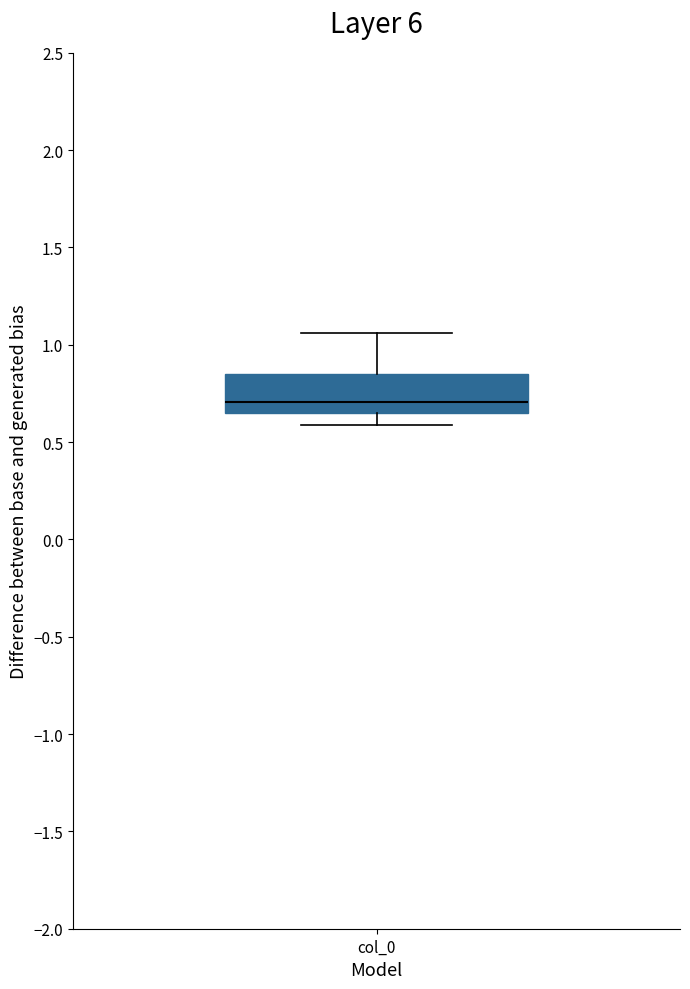

Transcribe this box plot: give where the median line is, the range the box spans, and where the two whiskers end, as read against the y-axis. The values are not printed on the chart, so give them approximately, as read against the axis.

median 0.70, box 0.65 to 0.85, whiskers 0.60 to 1.05